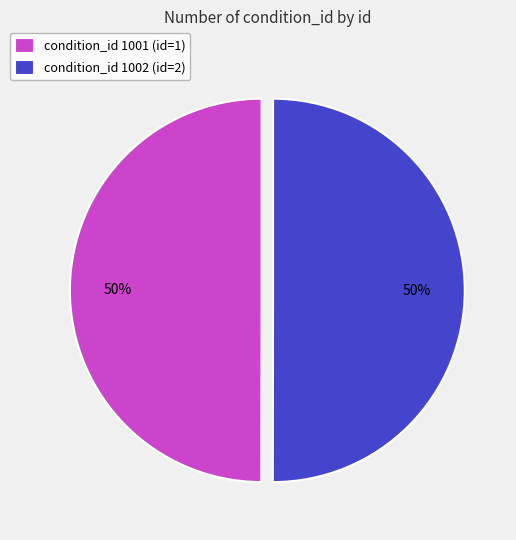

To the nearest percent, what portion does condition_id 1001 (id=1) represent?

50%